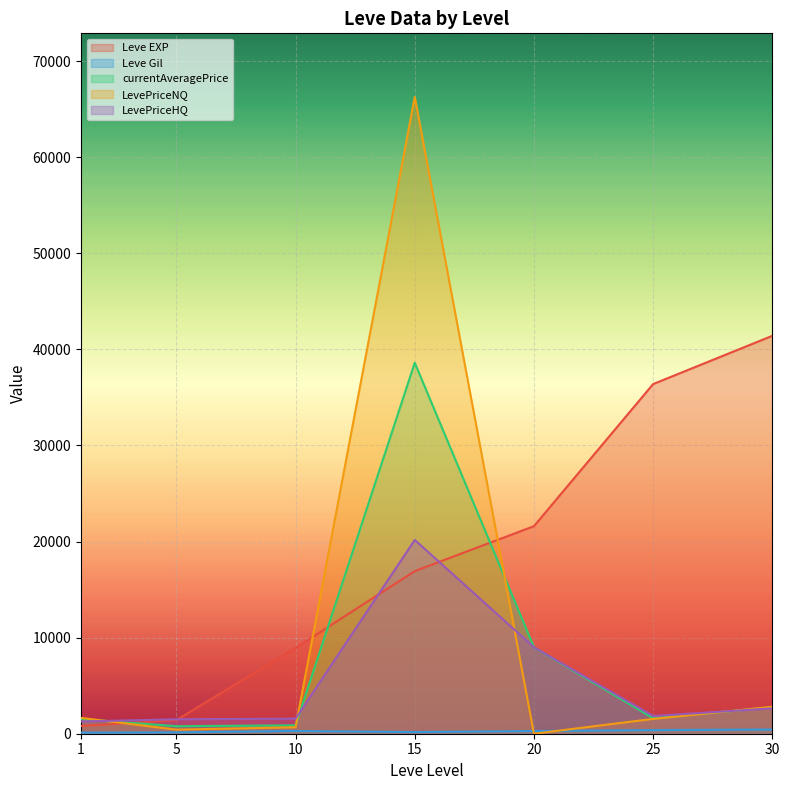

Is the value of Leve Gil at 1 greater than the value of currentAveragePrice at 20?

No